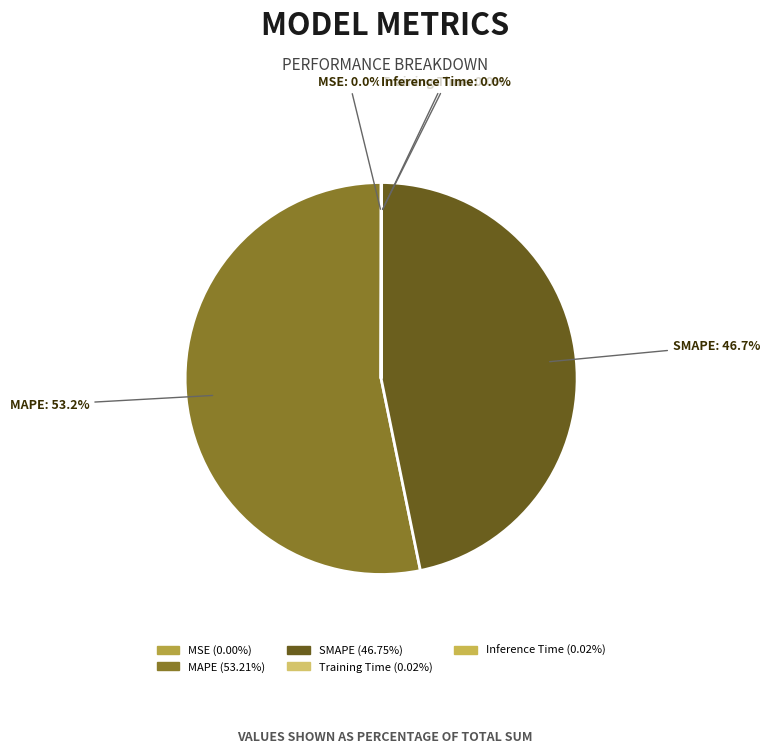

Approximately how many times larger is the value at SMAPE compared to MAPE?

0.9